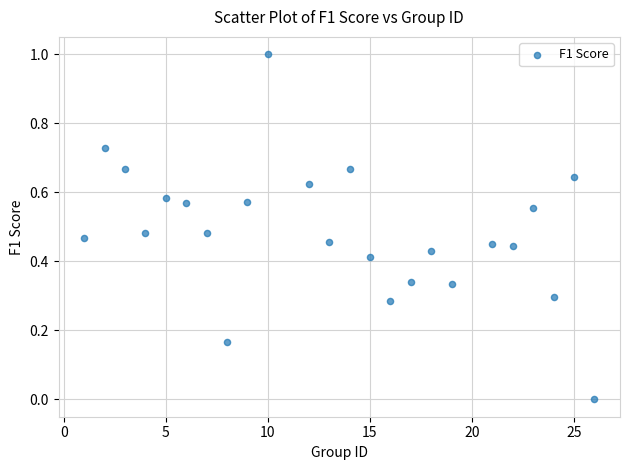

What is the range of Y values (max minus min)?

1.0